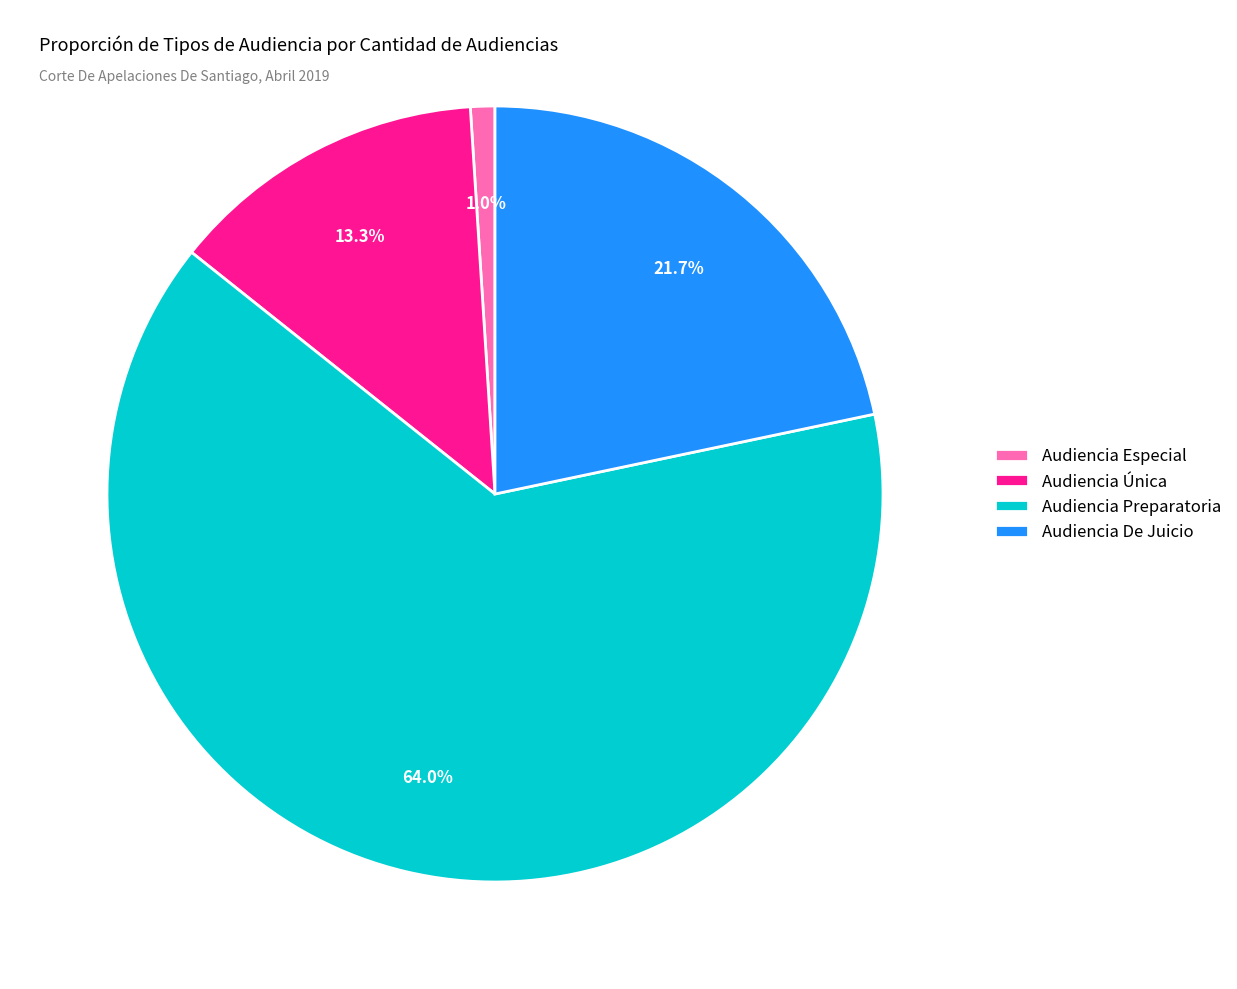

The Audiencia De Juicio slice represents 22% of the pie. True or false?

True